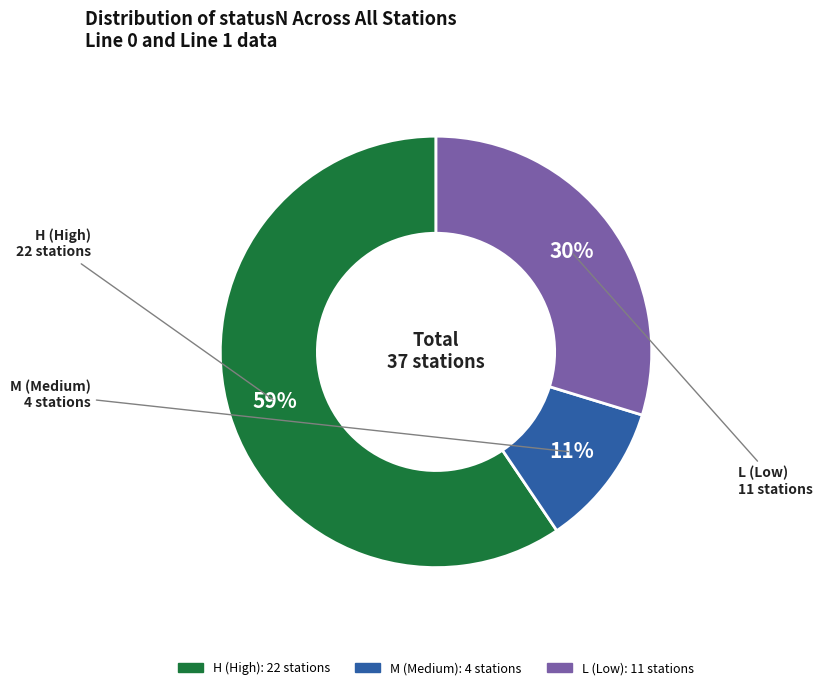

Is there a majority slice in this chart?

Yes